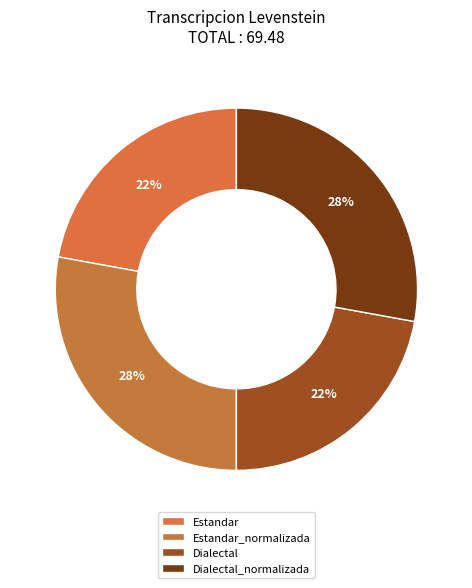

To the nearest percent, what percentage of the pie is Estandar_normalizada?

28%